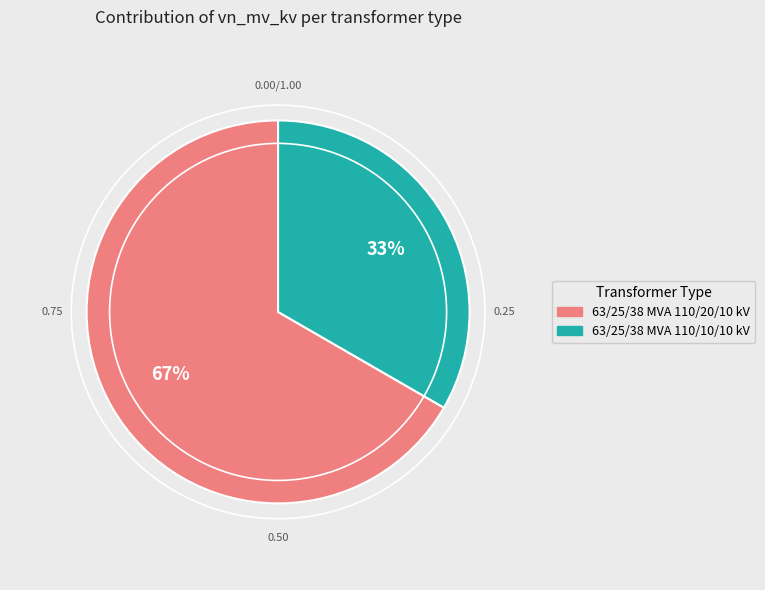

What is the ratio of the value at 63/25/38 MVA 110/10/10 kV to the value at 63/25/38 MVA 110/20/10 kV?

0.5